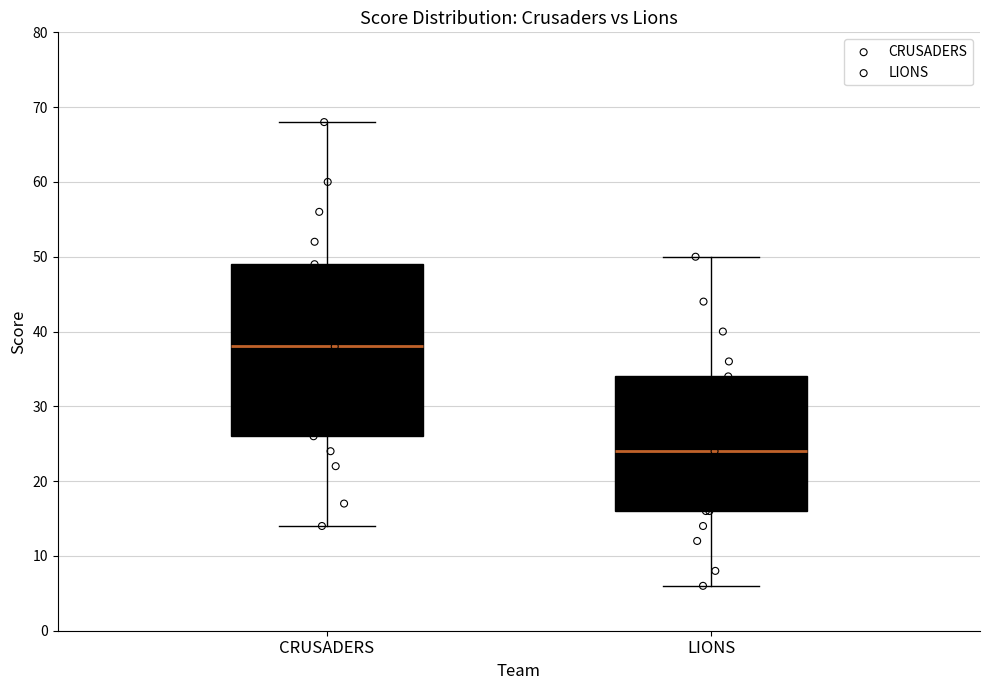

Which box's median line is the highest?

CRUSADERS